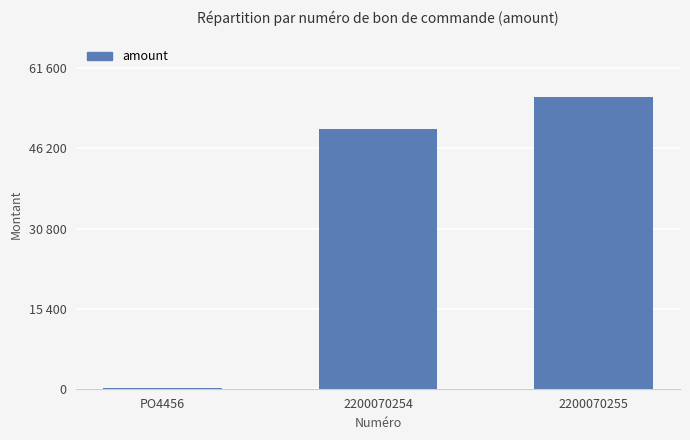

How many bars are there in total?

3